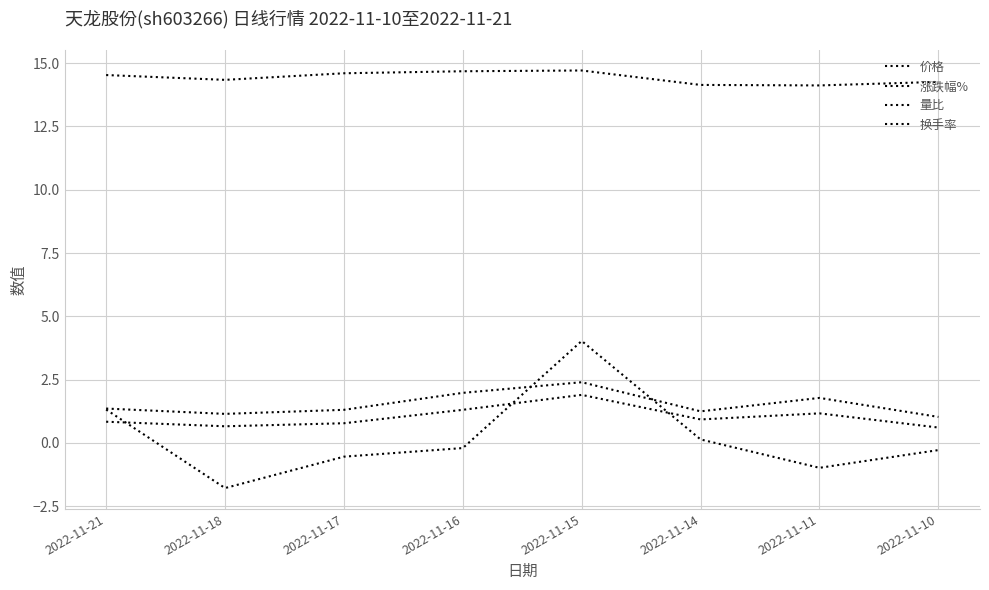

Is this an area chart (filled region under the line)?

No